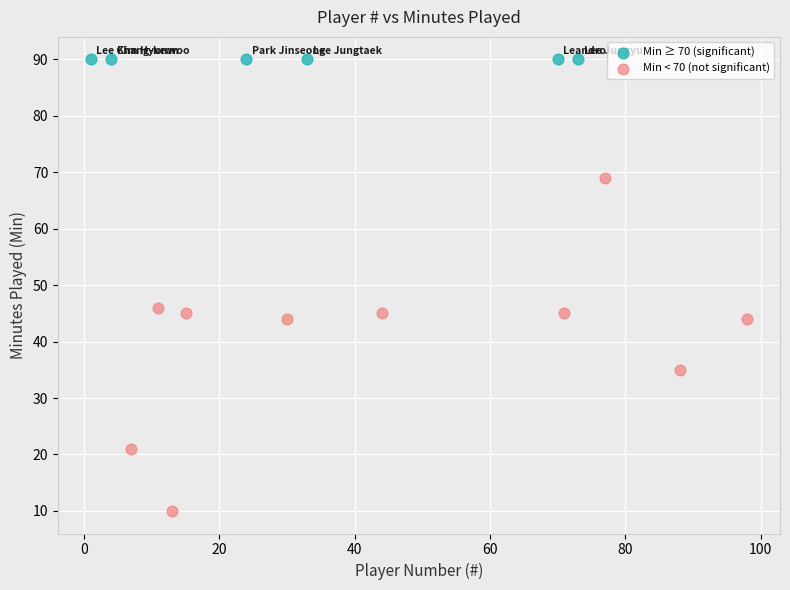

Which series contains the highest Y value?

Min ≥ 70 (significant)